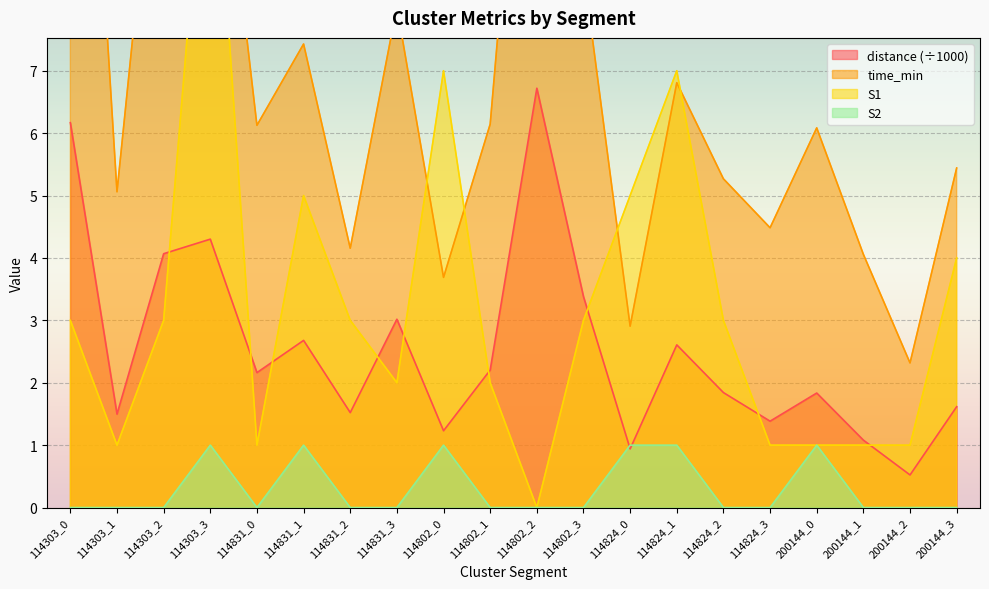

Reading left to right, transcribe all the data shown in this chart.

time_min: 114303_0=17.1	114303_1=5.1	114303_2=12.4	114303_3=12.6	114831_0=6.1	114831_1=7.4	114831_2=4.2	114831_3=8.0	114802_0=3.7	114802_1=6.1	114802_2=14.9	114802_3=8.6	114824_0=2.9	114824_1=6.8	114824_2=5.3	114824_3=4.5	200144_0=6.1	200144_1=4.1	200144_2=2.3	200144_3=5.4
distance: 114303_0=6.2	114303_1=1.5	114303_2=4.1	114303_3=4.3	114831_0=2.2	114831_1=2.7	114831_2=1.5	114831_3=3.0	114802_0=1.2	114802_1=2.2	114802_2=6.7	114802_3=3.4	114824_0=0.9	114824_1=2.6	114824_2=1.8	114824_3=1.4	200144_0=1.8	200144_1=1.1	200144_2=0.5	200144_3=1.6
S1: 114303_0=3.0	114303_1=1.0	114303_2=3.0	114303_3=12.0	114831_0=1.0	114831_1=5.0	114831_2=3.0	114831_3=2.0	114802_0=7.0	114802_1=2.0	114802_2=0.0	114802_3=3.0	114824_0=5.0	114824_1=7.0	114824_2=3.0	114824_3=1.0	200144_0=1.0	200144_1=1.0	200144_2=1.0	200144_3=4.0
S2: 114303_0=0.0	114303_1=0.0	114303_2=0.0	114303_3=1.0	114831_0=0.0	114831_1=1.0	114831_2=0.0	114831_3=0.0	114802_0=1.0	114802_1=0.0	114802_2=0.0	114802_3=0.0	114824_0=1.0	114824_1=1.0	114824_2=0.0	114824_3=0.0	200144_0=1.0	200144_1=0.0	200144_2=0.0	200144_3=0.0